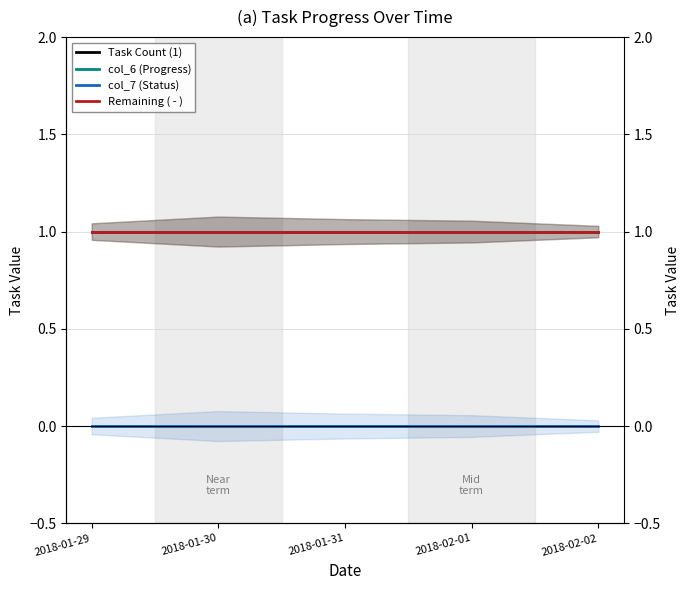

At which label is Remaining ( - ) closest to 1?

2018-01-29